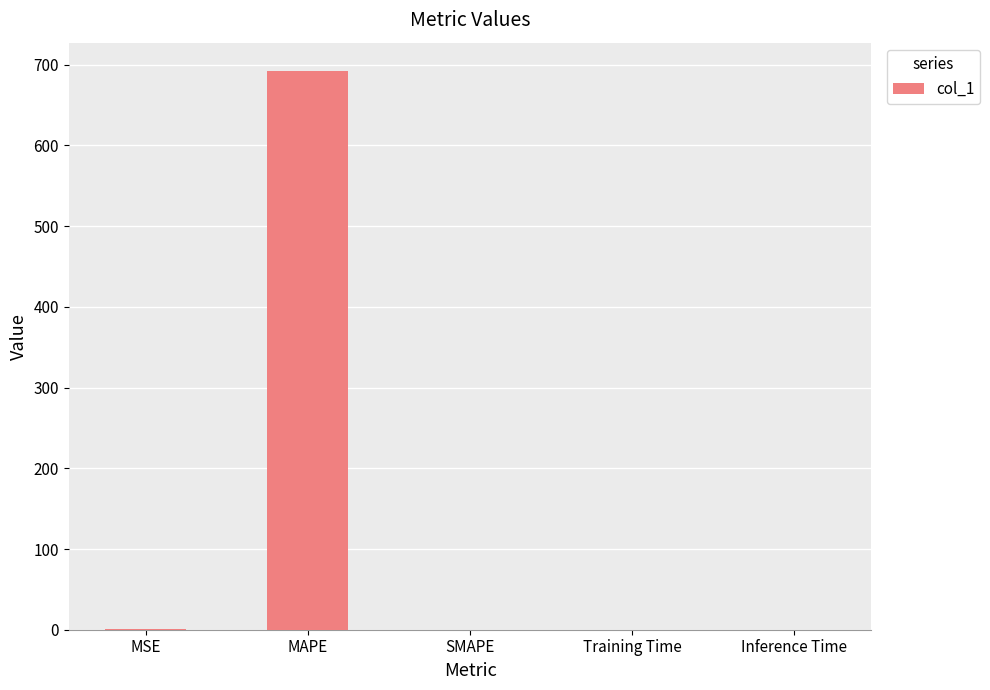

What is the sum of all values?

693.0